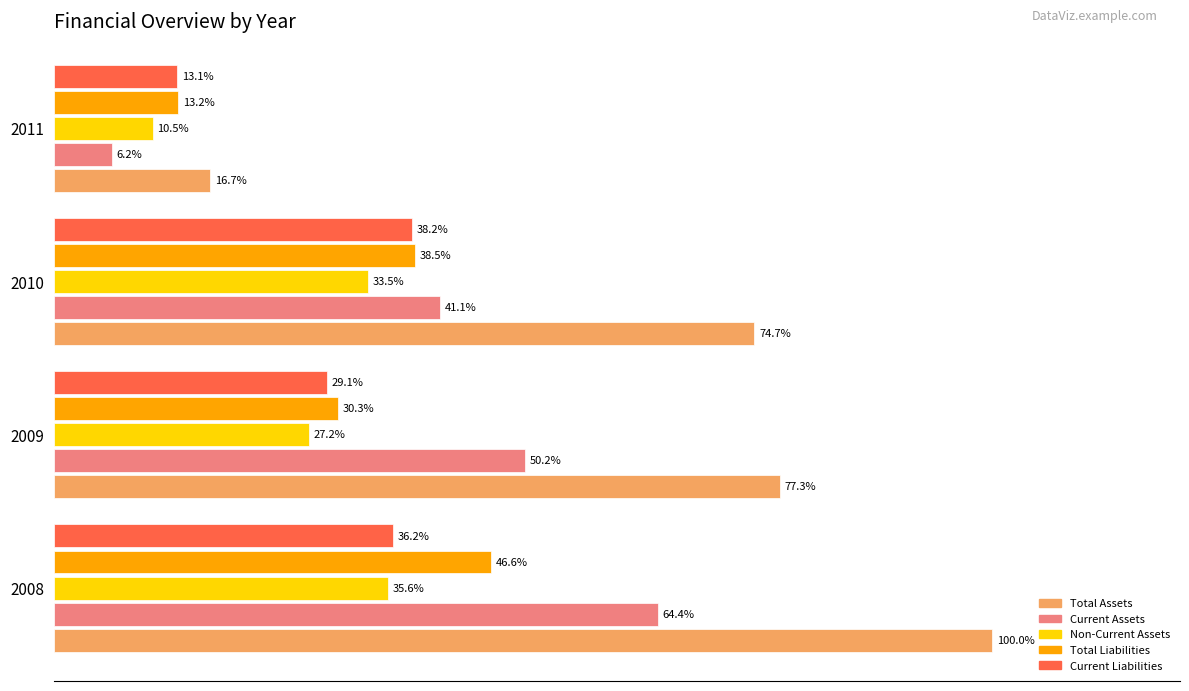

Which series changed the most between 2008 and 2011?

Total Assets